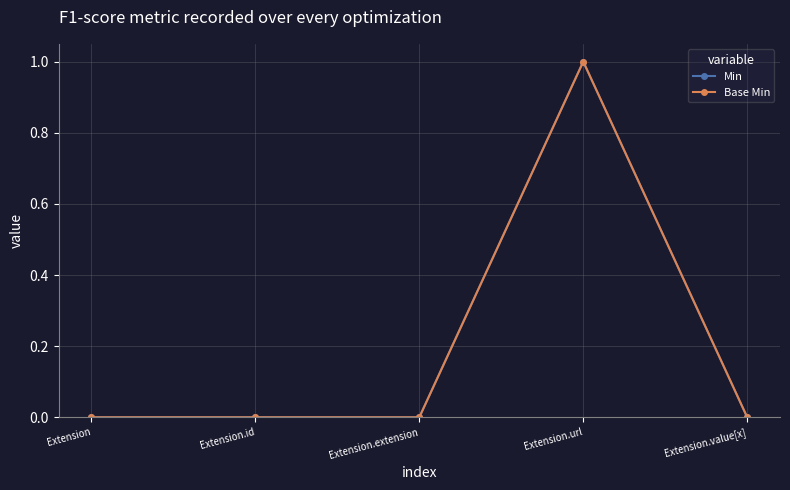

Which category has the highest value across all series?

Extension.url